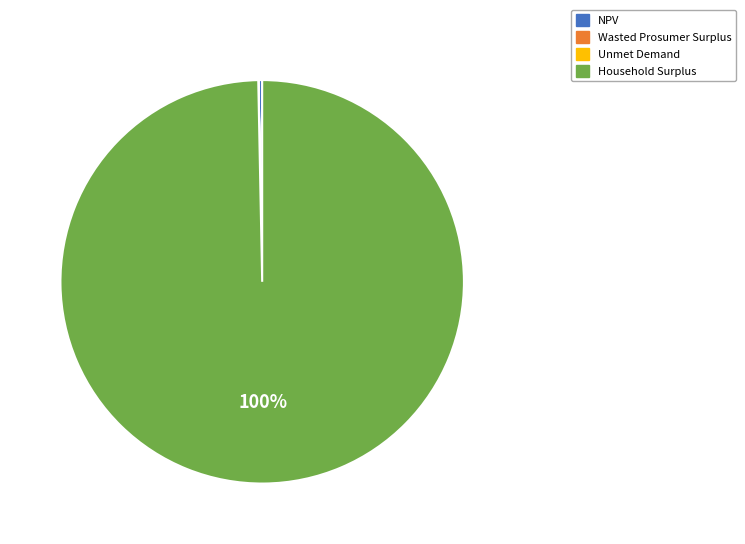

To the nearest percent, what is the difference between the largest and smallest slice percentages?

100%